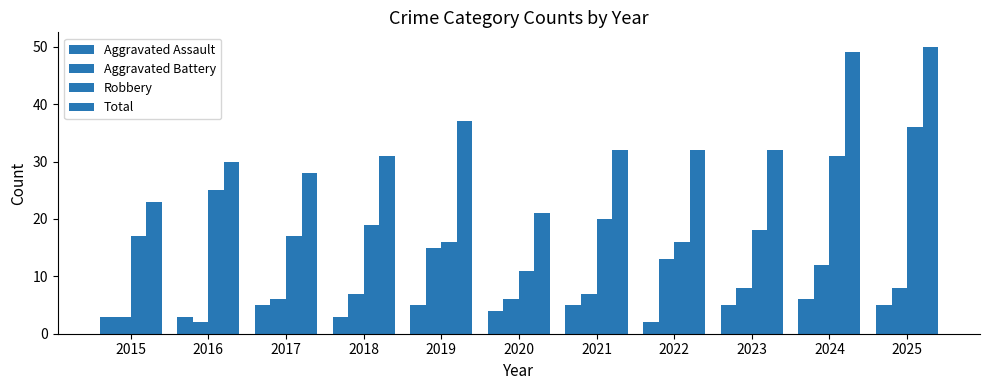

Reading left to right, transcribe all the data shown in this chart.

Aggravated Assault: 3	3	5	3	5	4	5	2	5	6	5
Aggravated Battery: 3	2	6	7	15	6	7	13	8	12	8
Robbery: 17	25	17	19	16	11	20	16	18	31	36
Total: 23	30	28	31	37	21	32	32	32	49	50